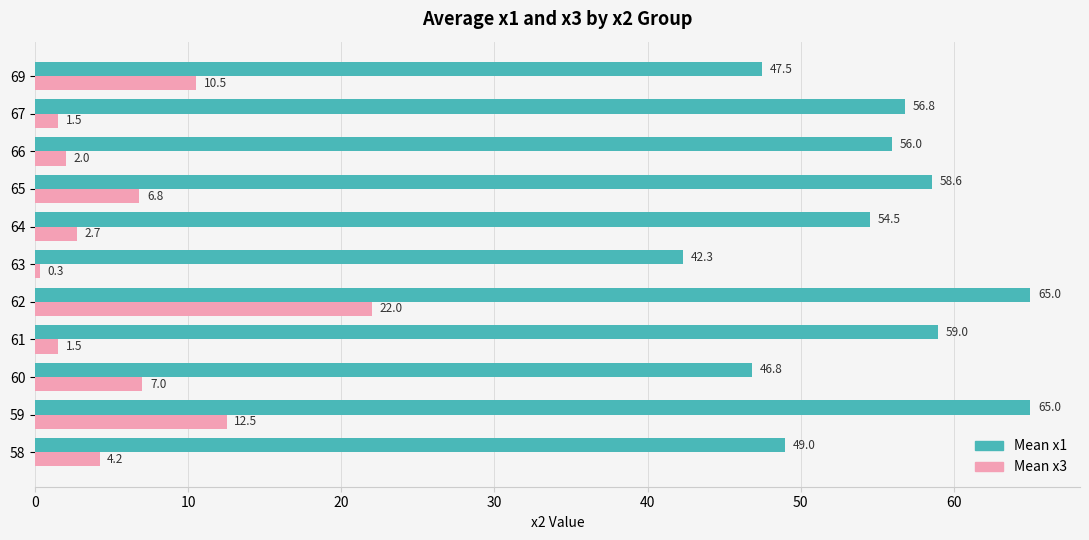

What is the difference between the maximum and second lowest values in the Mean x1 series?

18.2